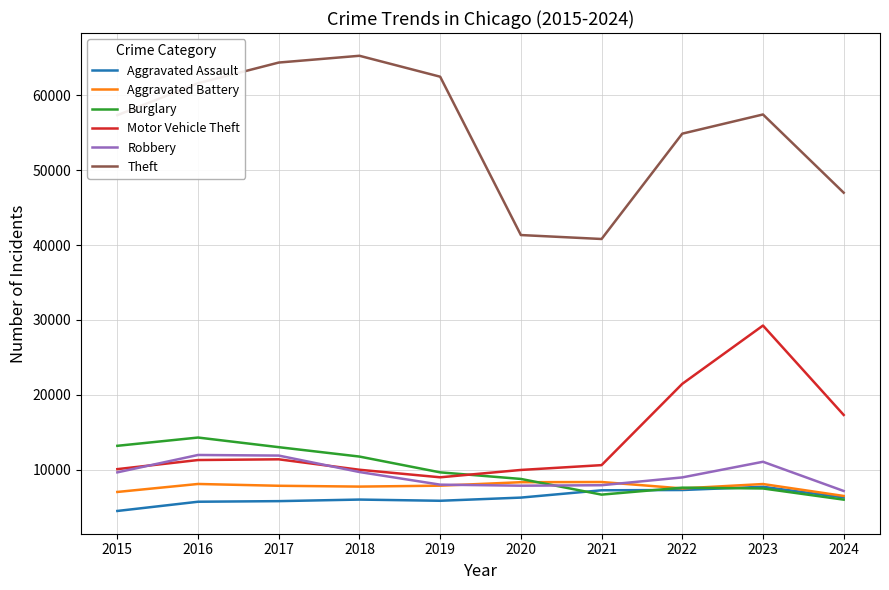

What are all the series names shown in the legend?

Aggravated Assault, Aggravated Battery, Burglary, Motor Vehicle Theft, Robbery, Theft